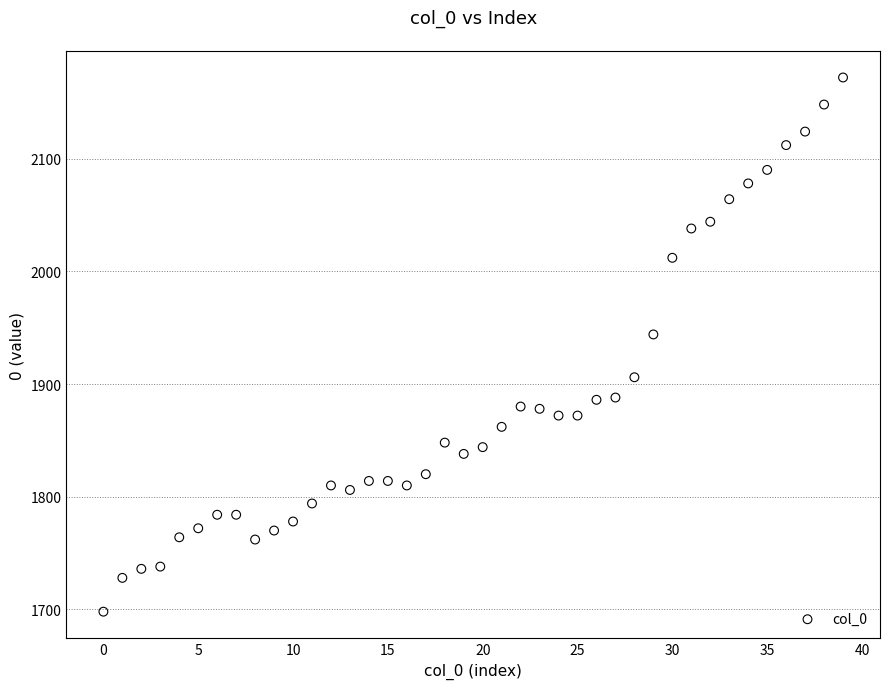

What Y value in the scatter plot is closest to 1935?

1944